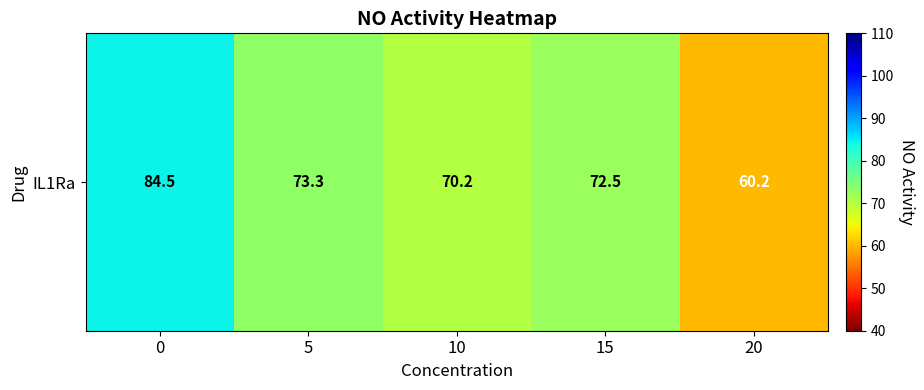

List the labels in order of value, largest first.

0, 5, 15, 10, 20